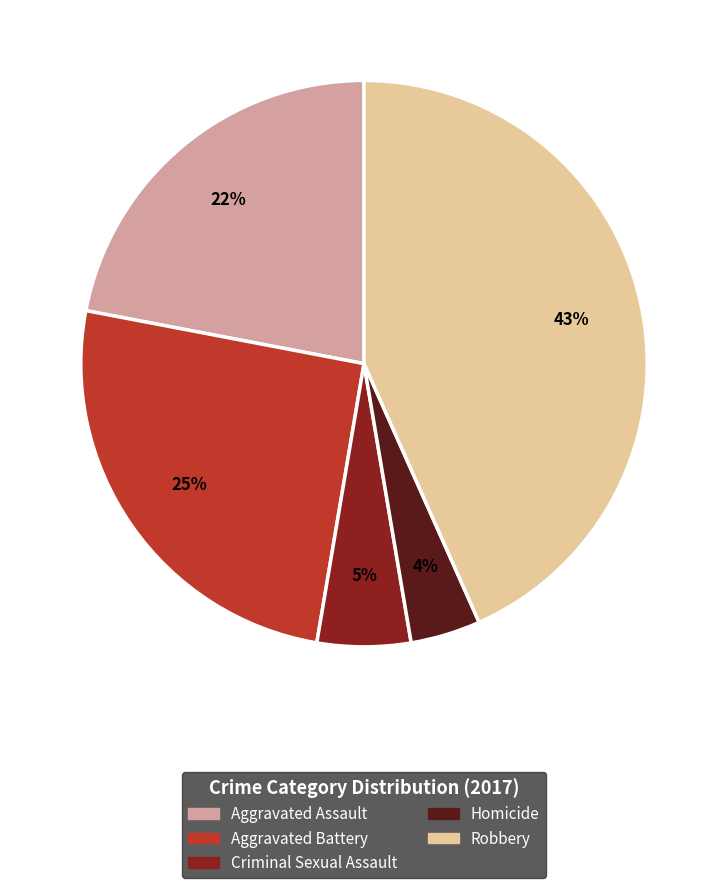

What percentage is the Criminal Sexual Assault slice, to the nearest percent?

5%